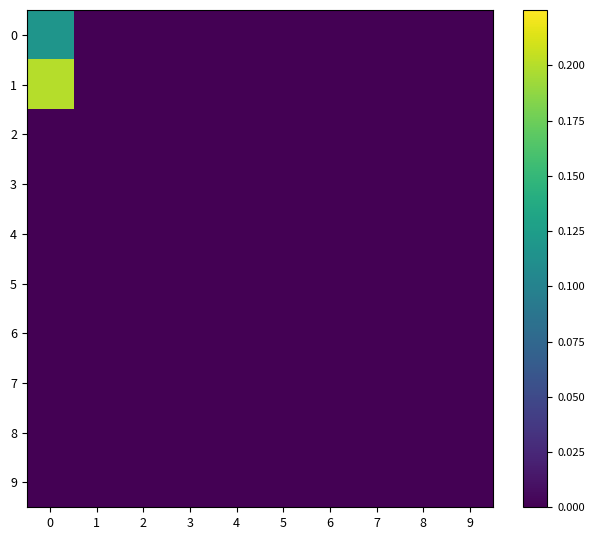

Reading left to right, list all the values displayed in this chart.

row_0: 0=0.1	1=0.0	2=0.0	3=0.0	4=0.0	5=0.0	6=0.0	7=0.0	8=0.0	9=0.0
row_1: 0=0.2	1=0.0	2=0.0	3=0.0	4=0.0	5=0.0	6=0.0	7=0.0	8=0.0	9=0.0
row_2: 0=0.0	1=0.0	2=0.0	3=0.0	4=0.0	5=0.0	6=0.0	7=0.0	8=0.0	9=0.0
row_3: 0=0.0	1=0.0	2=0.0	3=0.0	4=0.0	5=0.0	6=0.0	7=0.0	8=0.0	9=0.0
row_4: 0=0.0	1=0.0	2=0.0	3=0.0	4=0.0	5=0.0	6=0.0	7=0.0	8=0.0	9=0.0
row_5: 0=0.0	1=0.0	2=0.0	3=0.0	4=0.0	5=0.0	6=0.0	7=0.0	8=0.0	9=0.0
row_6: 0=0.0	1=0.0	2=0.0	3=0.0	4=0.0	5=0.0	6=0.0	7=0.0	8=0.0	9=0.0
row_7: 0=0.0	1=0.0	2=0.0	3=0.0	4=0.0	5=0.0	6=0.0	7=0.0	8=0.0	9=0.0
row_8: 0=0.0	1=0.0	2=0.0	3=0.0	4=0.0	5=0.0	6=0.0	7=0.0	8=0.0	9=0.0
row_9: 0=0.0	1=0.0	2=0.0	3=0.0	4=0.0	5=0.0	6=0.0	7=0.0	8=0.0	9=0.0